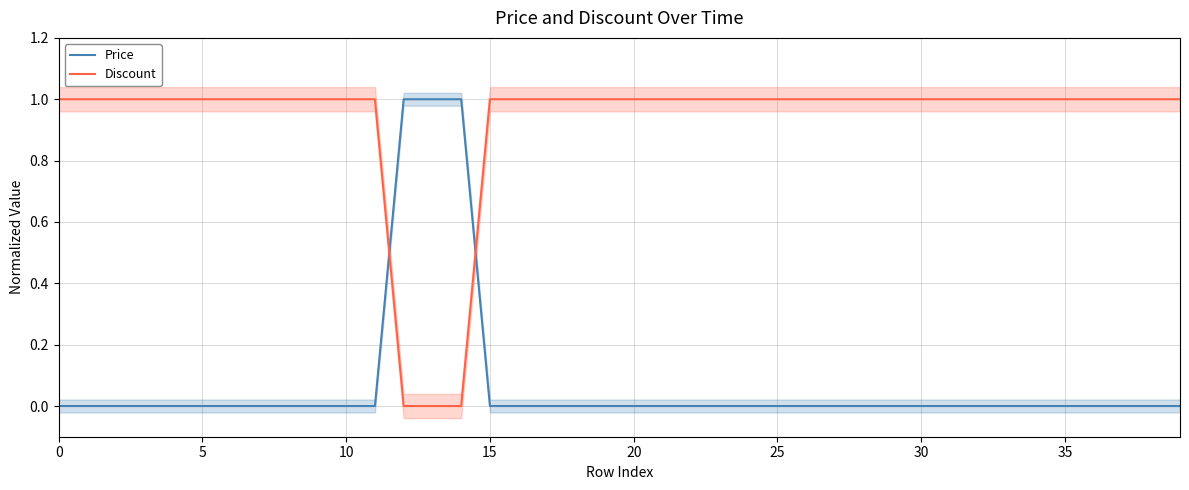

Which series ends up on top after the final intersection of Discount and Price?

Discount